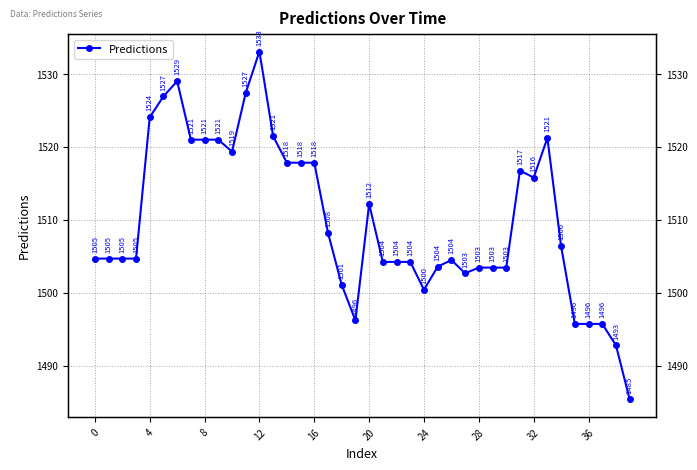

The value at 26 is 1504.5. True or false?

True